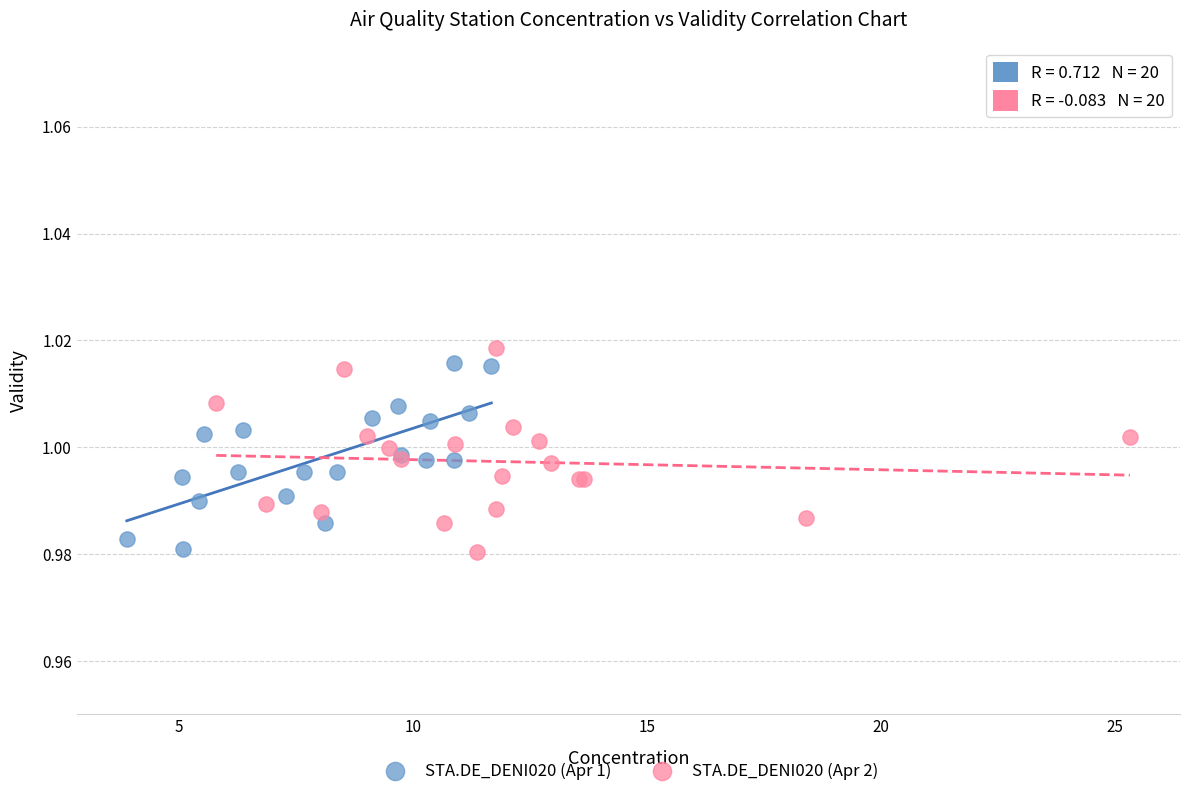

Which series contains the highest Y value?

STA.DE_DENI020 (Apr 2)